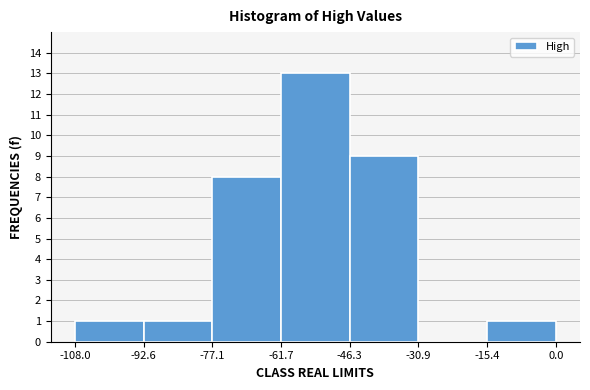

Reading left to right, list every bar in this chart as the range it spans on the x-axis followed by its height. The values are not printed on the chart, so give them approximately, as read against the axis.

-108.0 to -92.6: 1
-92.6 to -77.1: 1
-77.1 to -61.7: 8
-61.7 to -46.3: 13
-46.3 to -30.9: 9
-30.9 to -15.4: 0
-15.4 to 0.0: 1